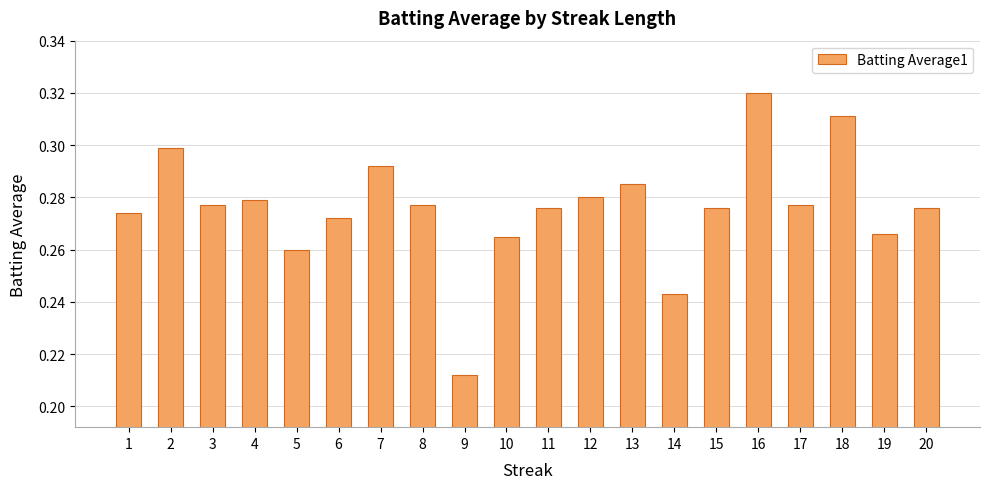

At which category does the chart reach its minimum across all series?

9